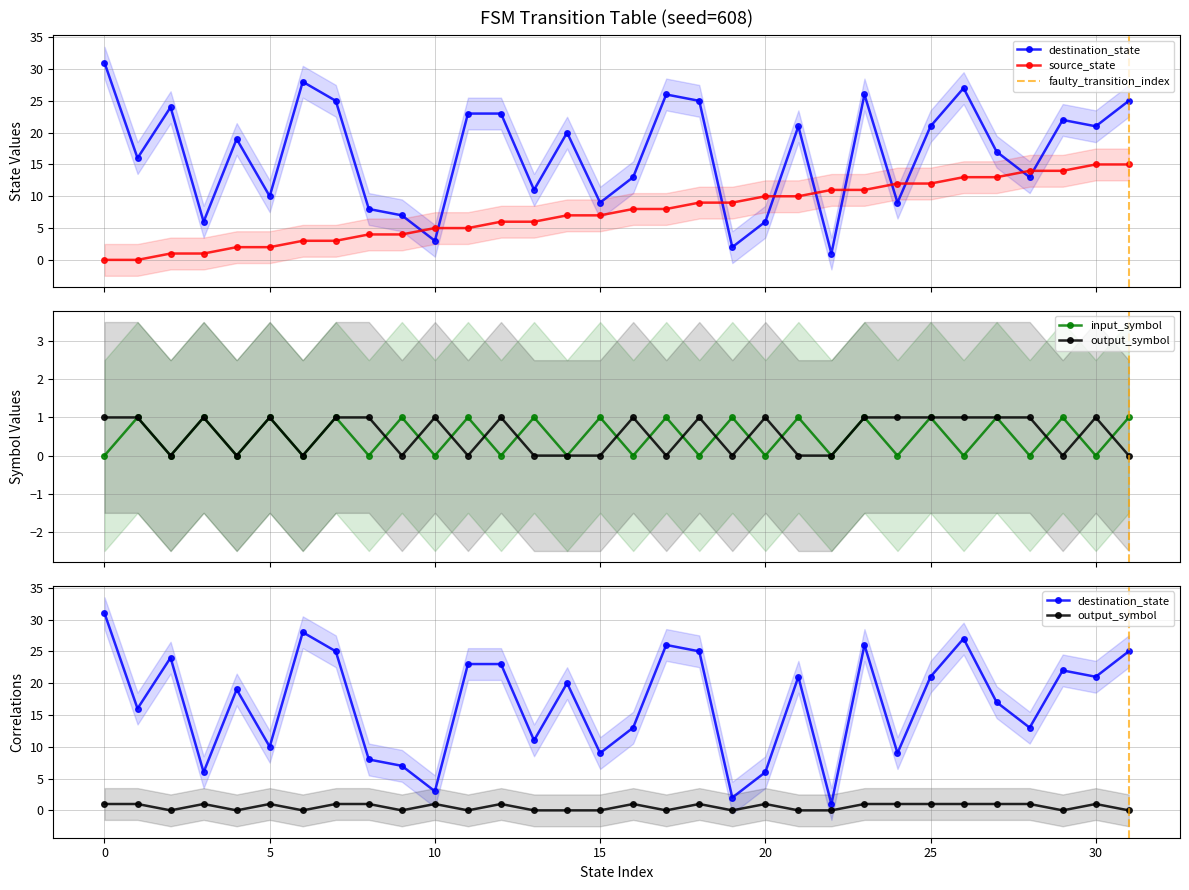

Is this an area chart (filled region under the line)?

No